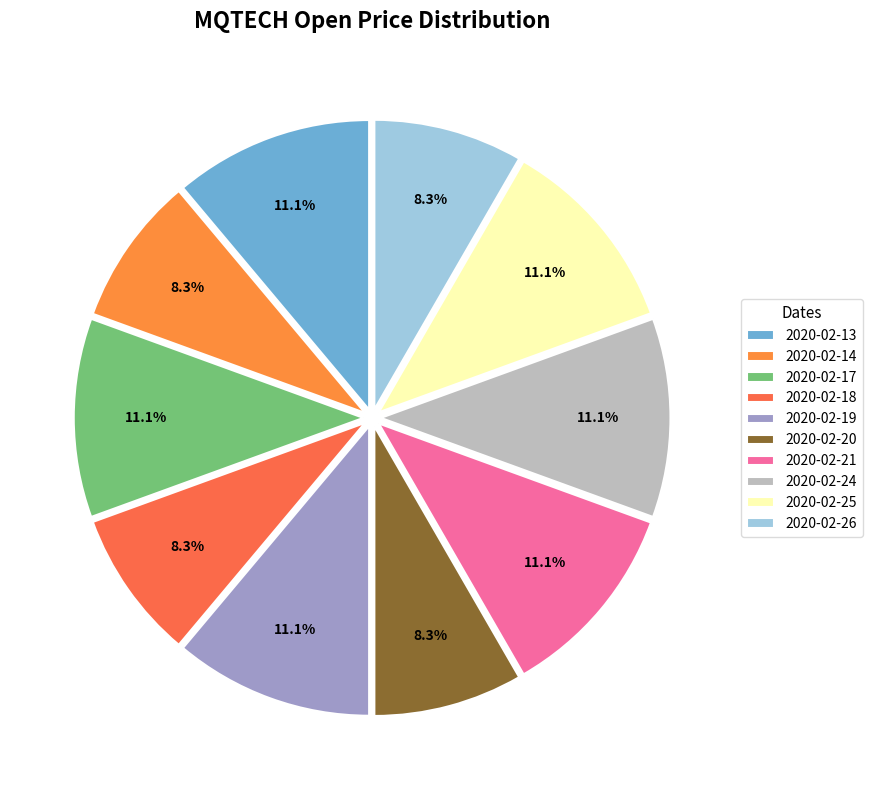

Does 2020-02-25 account for over 50% of the chart?

No